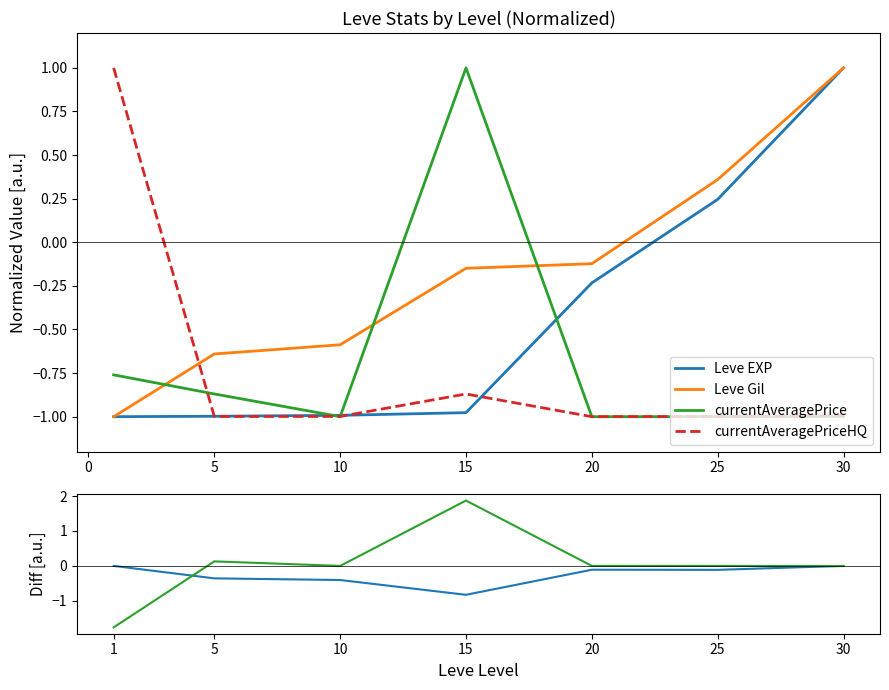

What is the highest value of the currentAveragePrice series?

1.0